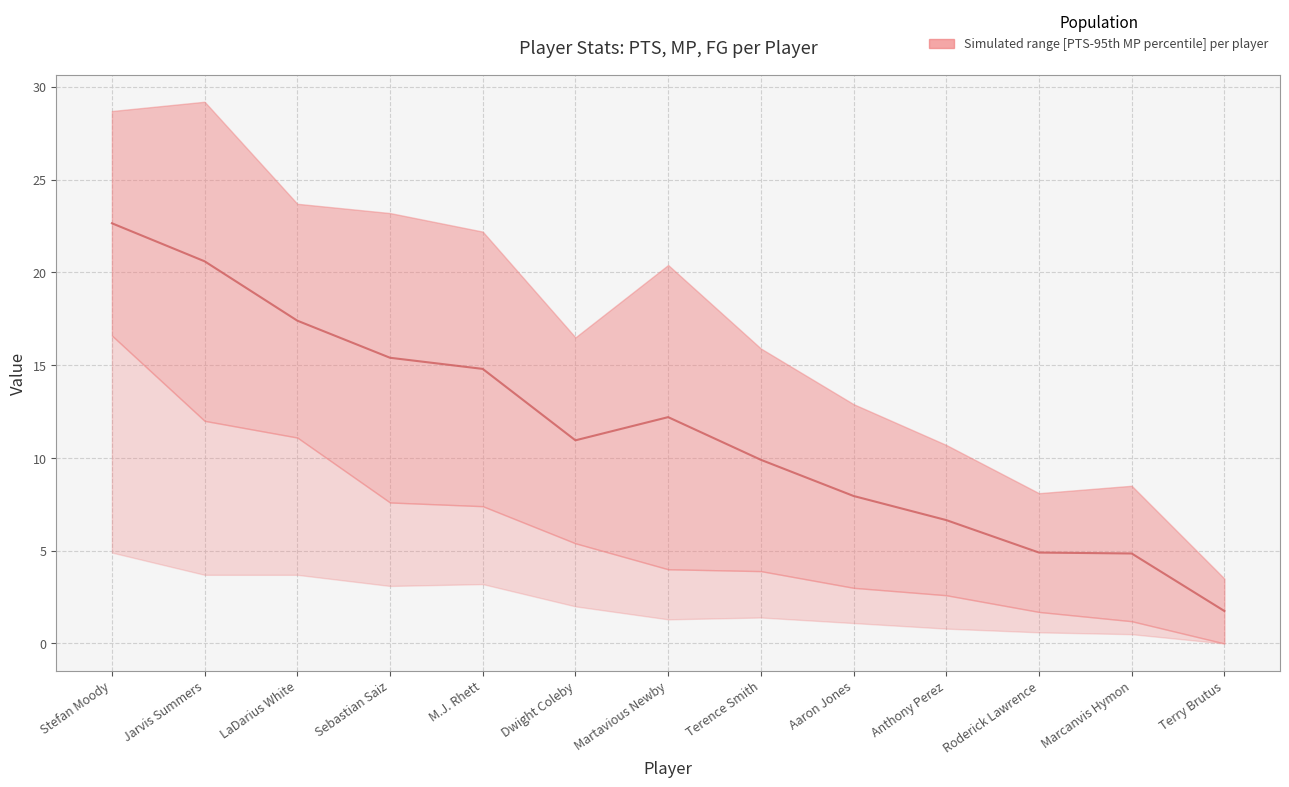

List the labels in order of value, smallest first.

Terry Brutus, Marcanvis Hymon, Roderick Lawrence, Anthony Perez, Aaron Jones, Terence Smith, Dwight Coleby, Martavious Newby, M.J. Rhett, Sebastian Saiz, LaDarius White, Jarvis Summers, Stefan Moody